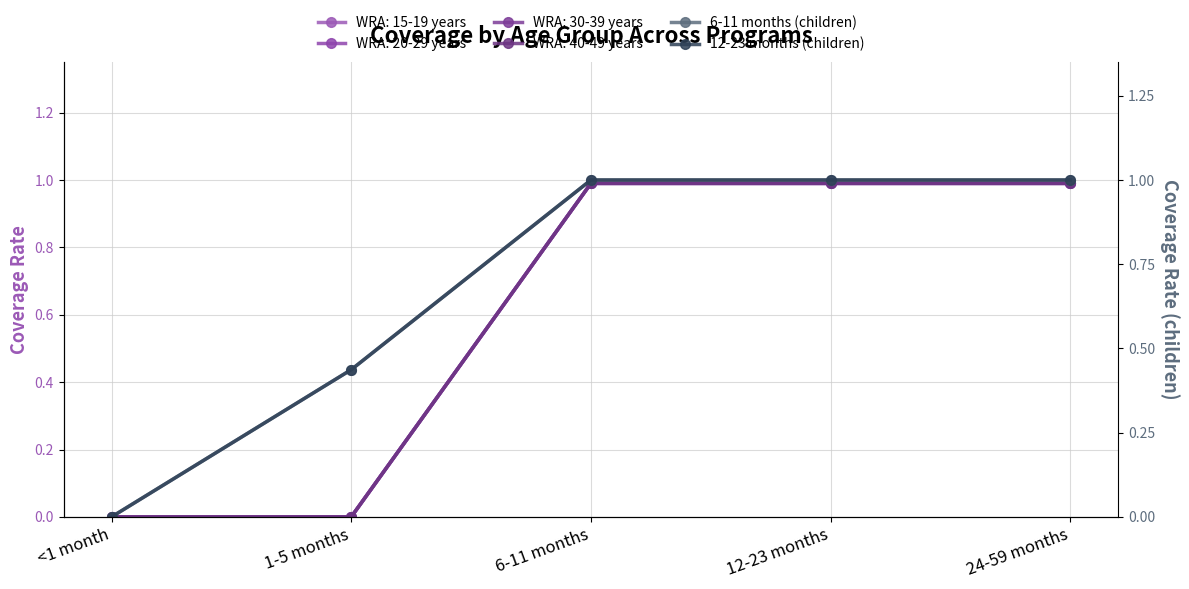

List the labels in order of 12-23 months (children) value, largest first.

6-11 months, 12-23 months, 24-59 months, 1-5 months, <1 month